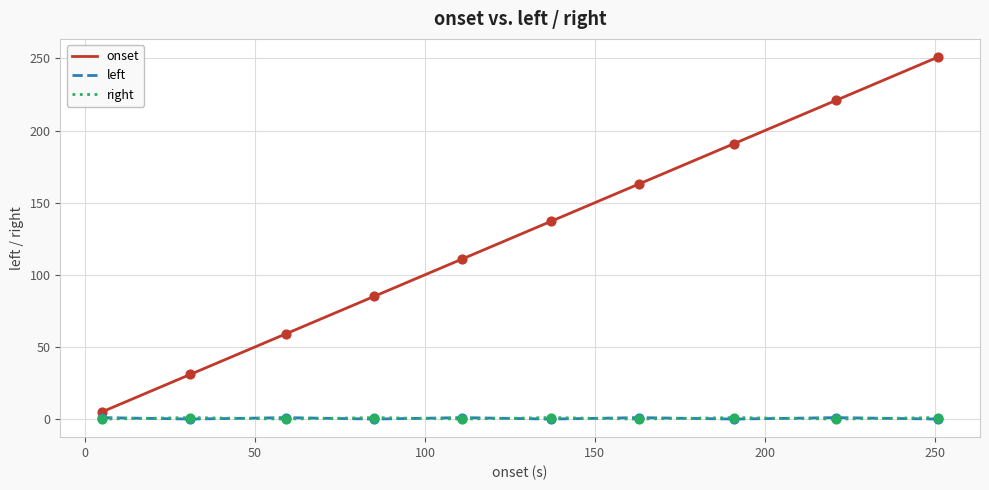

Which series has the widest spread of values?

onset